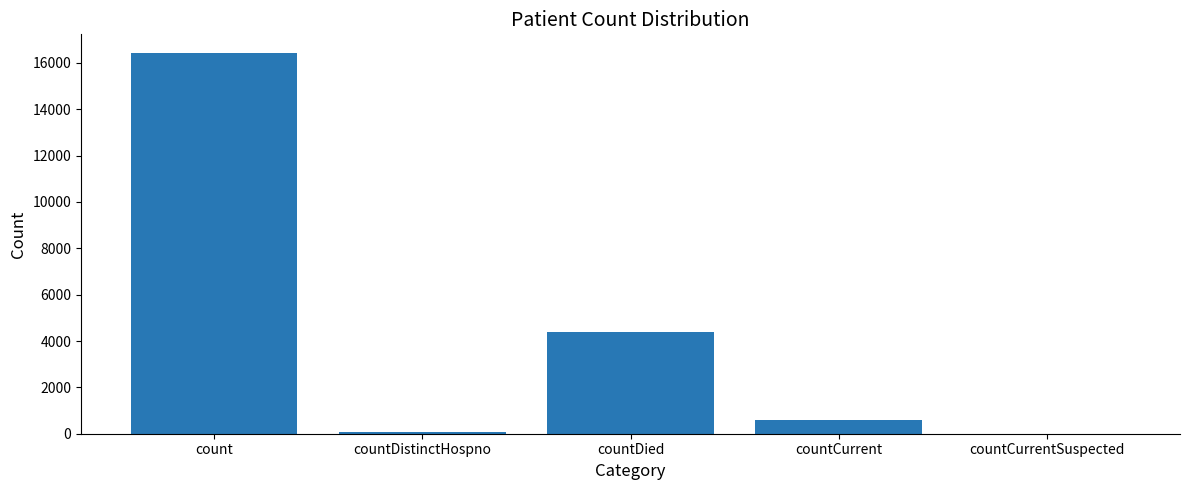

What is the change in value from countDistinctHospno to countCurrentSuspected?

-78